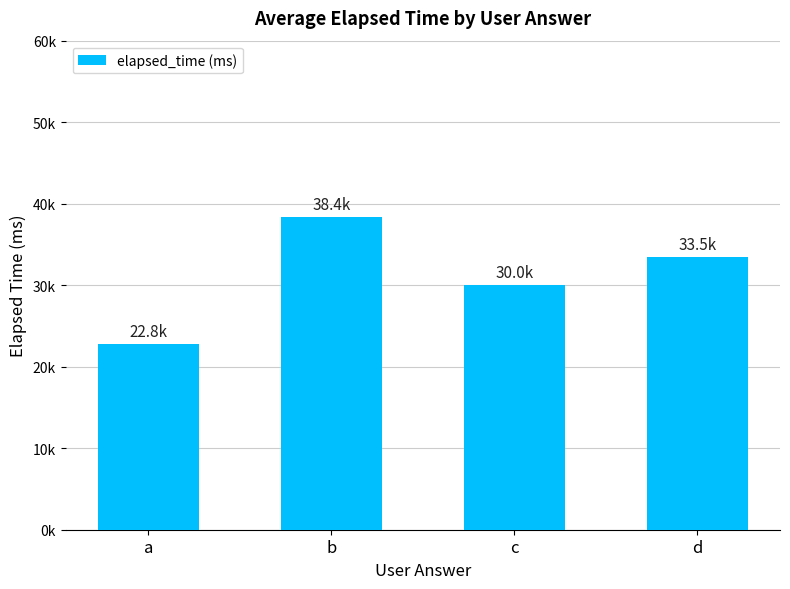

Does the chart contain any negative values?

No